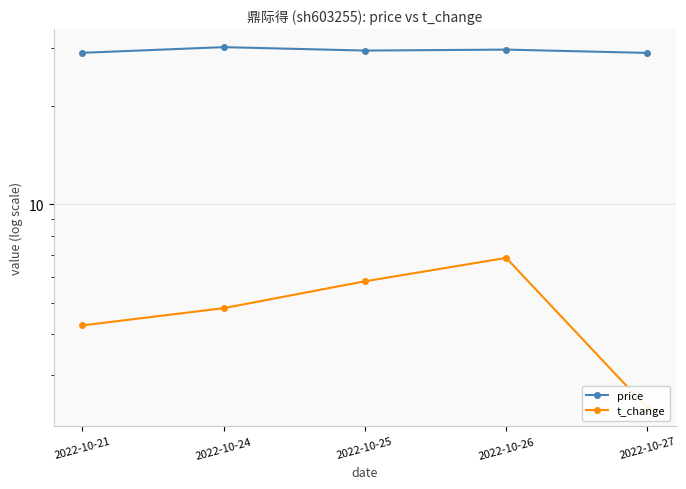

Where does the price series first go above 29?

2022-10-24